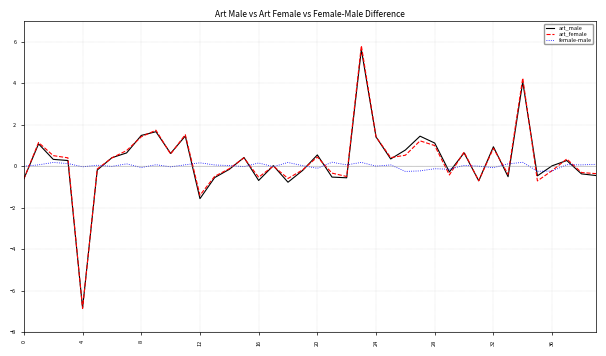

Which series has the widest spread of values?

art_female